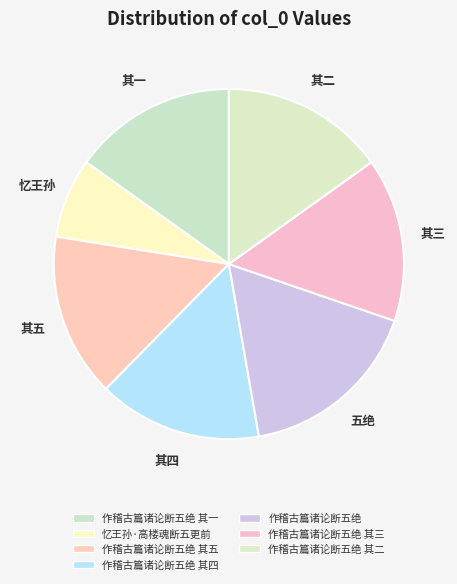

How many segments does this pie chart have?

7